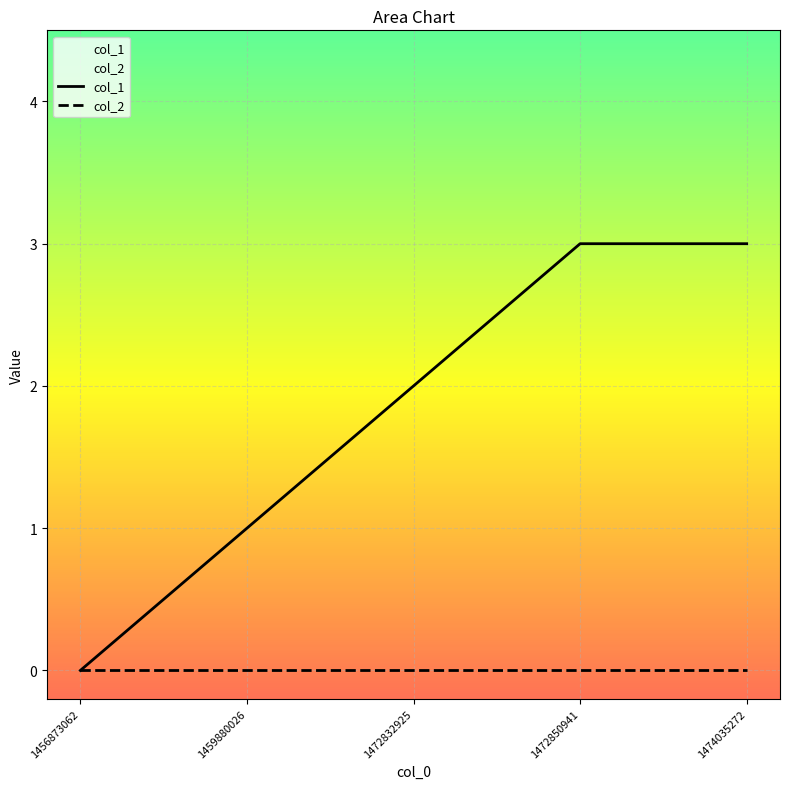

Rank the series by their maximum value, from highest to lowest.

col_1, col_2